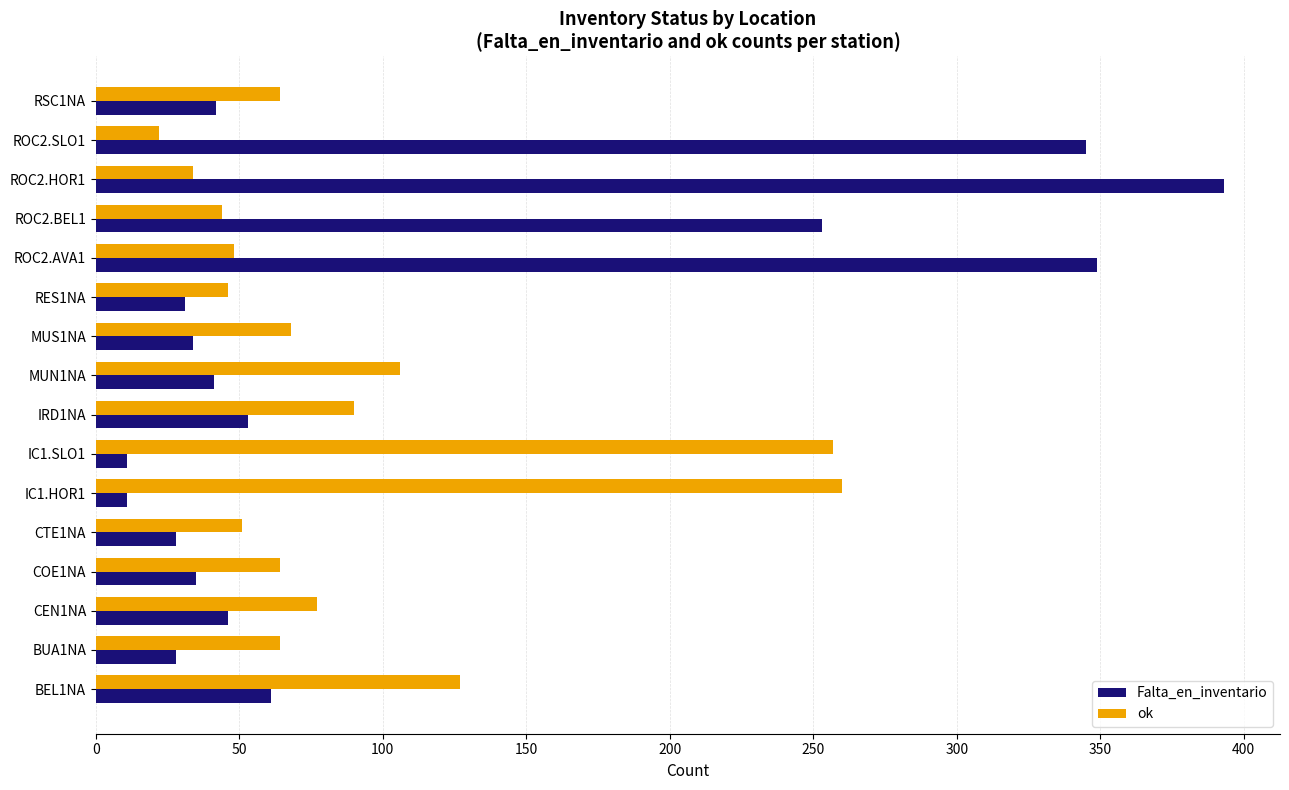

At how many categories does at least one series exceed 329?

3